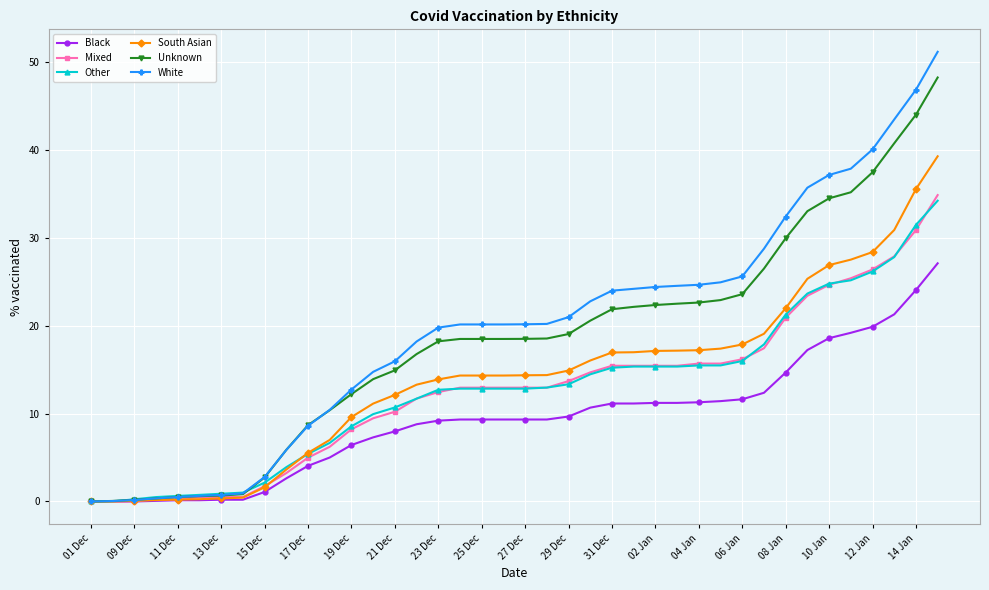

What is the maximum value for Unknown?

48.2